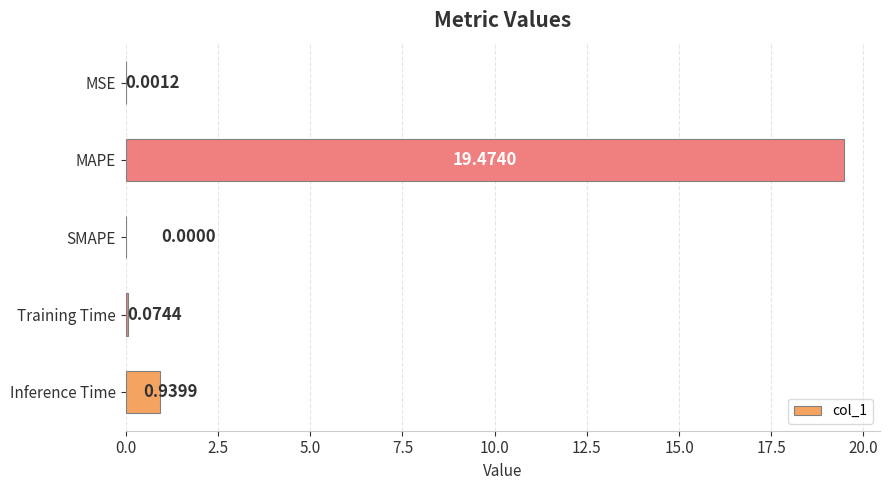

What is the greatest value displayed?

19.5